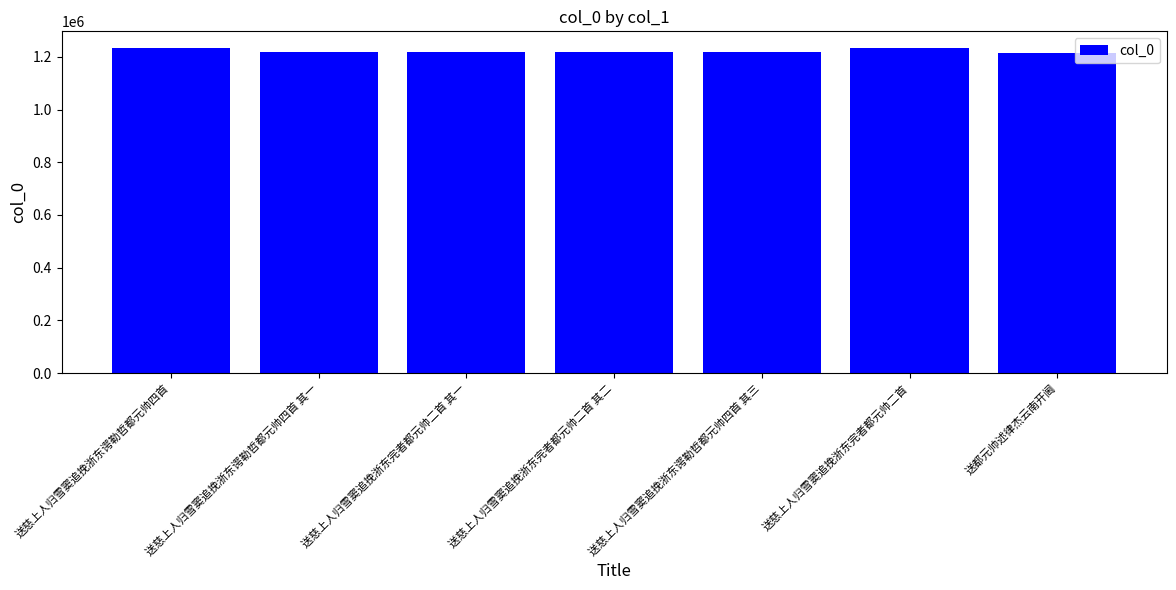

What is the ratio of the value at 送慈上人归雪窦追挽浙东完者都元帅二首 其一 to the value at 送都元帅述律杰云南开阃?

1.0